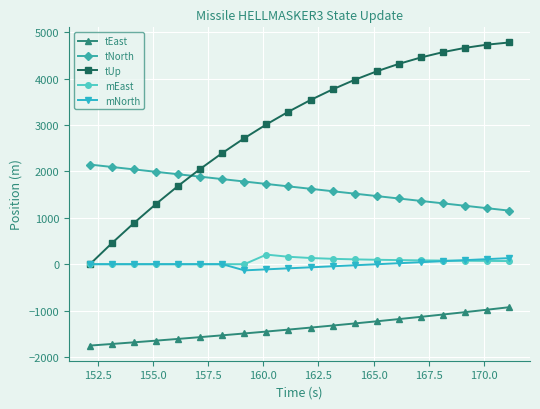

What is the highest value of the tNorth series?

2148.7